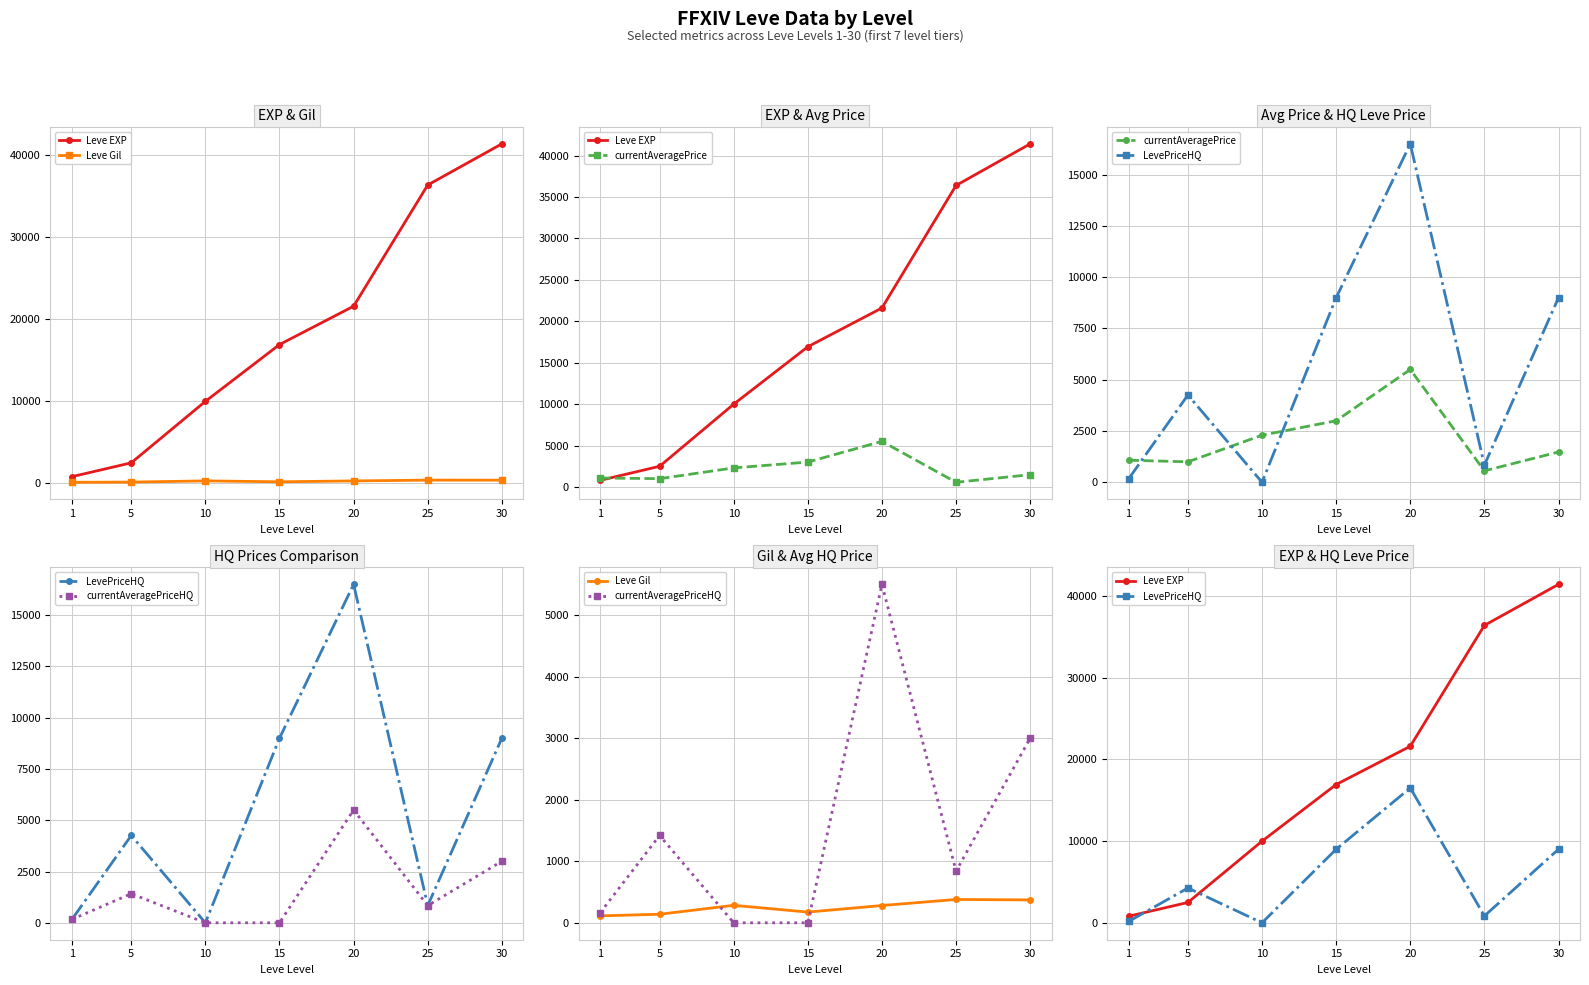

At which category is the sum across all series the highest?

30